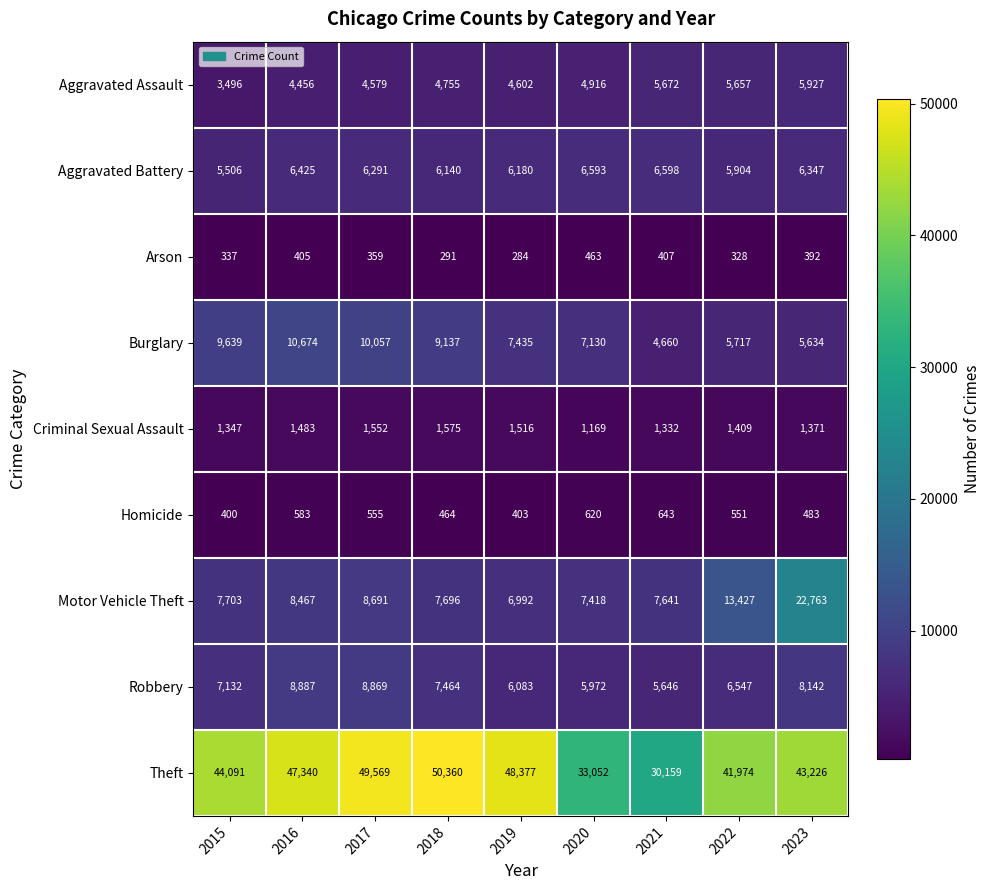

What is the approximate value of Motor Vehicle Theft at 2020, to the nearest 50?

7400